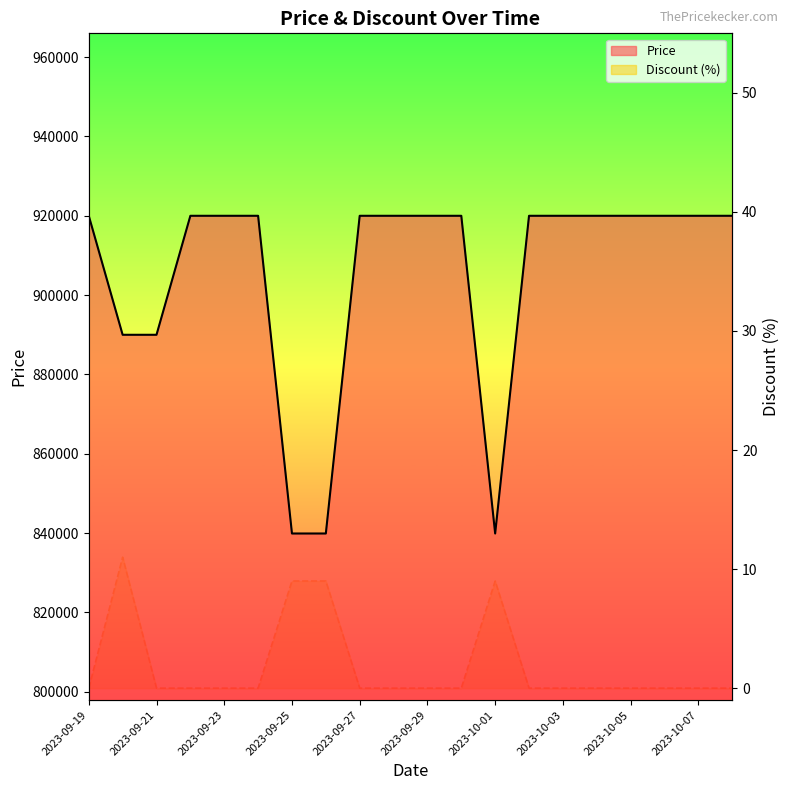

Rank the series by their average value, from highest to lowest.

Price, Discount